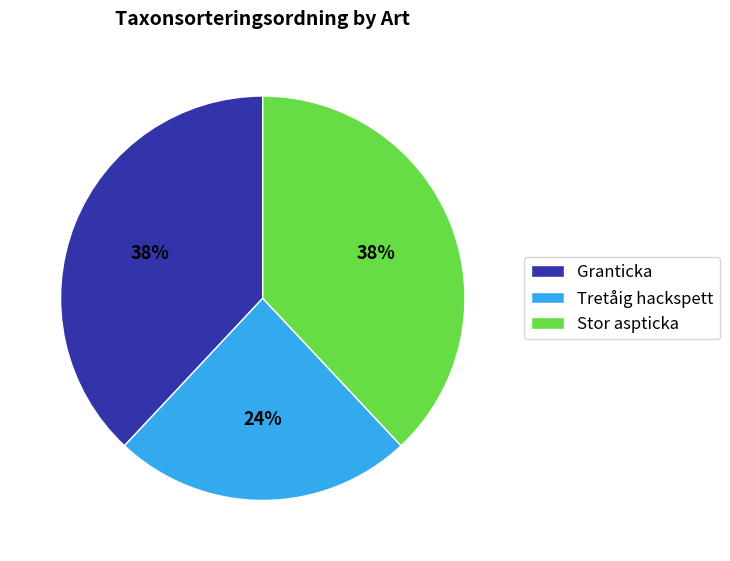

Which has a higher value, Granticka or Tretåig hackspett?

Granticka